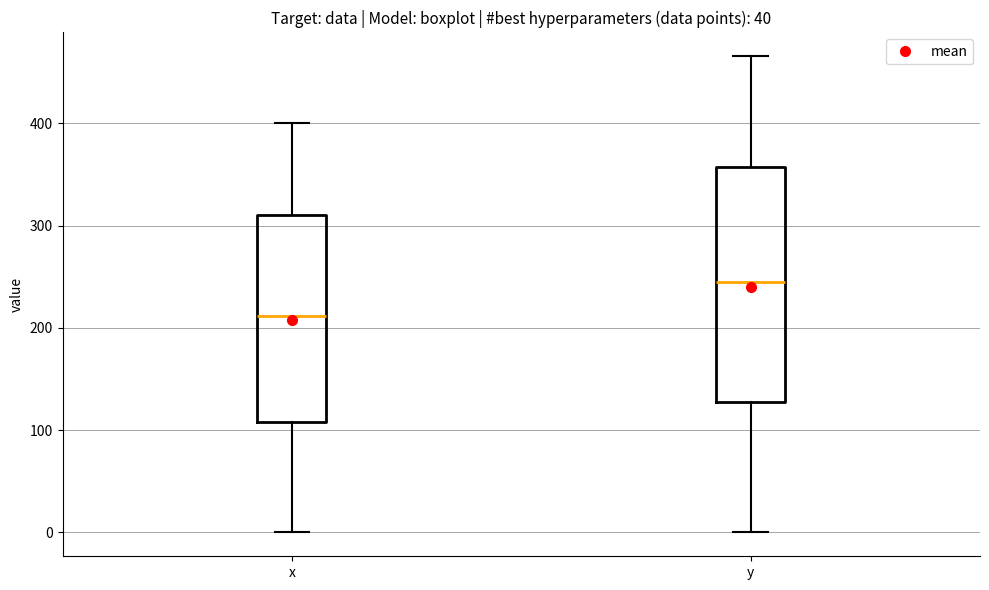

Reading left to right, transcribe this box plot: for each box, give where its median line is, the range the box spans, and where its two whiskers end, as read against the y-axis. The values are not printed on the chart, so give them approximately, as read against the axis.

x: median 210, box 110 to 310, whiskers 0 to 400
y: median 240, box 130 to 360, whiskers 0 to 470